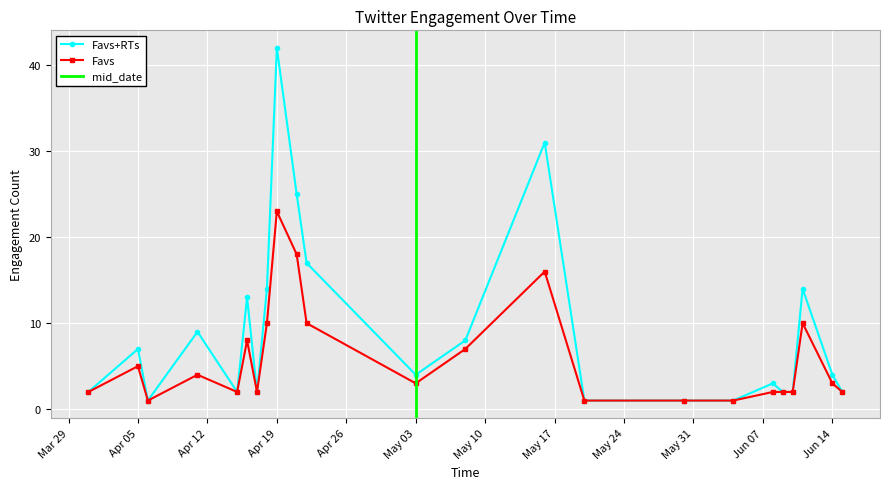

True or false: Favs+RTs and Favs intersect in this chart.

False